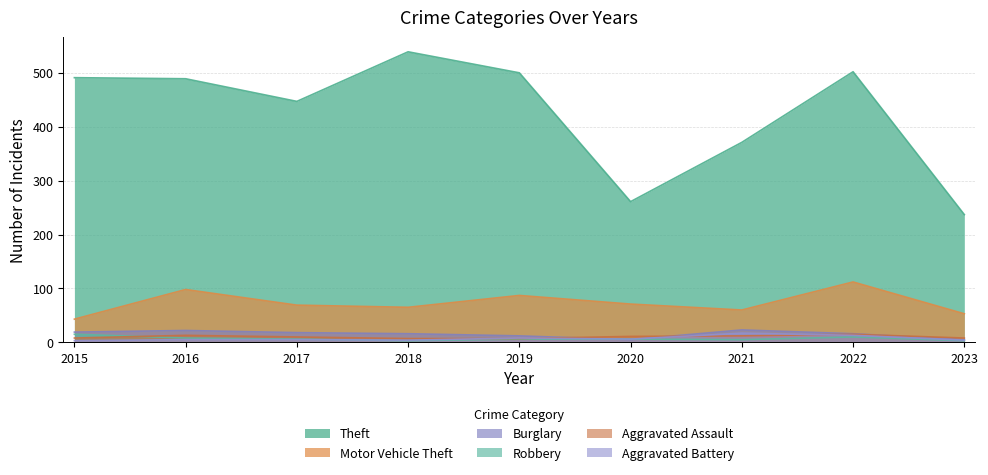

Reading left to right, transcribe all the data shown in this chart.

Theft: 2015=491	2016=489	2017=447	2018=539	2019=500	2020=261	2021=371	2022=502	2023=237
Motor Vehicle Theft: 2015=43	2016=98	2017=69	2018=65	2019=87	2020=71	2021=60	2022=112	2023=53
Burglary: 2015=19	2016=22	2017=18	2018=16	2019=12	2020=5	2021=23	2022=16	2023=5
Robbery: 2015=15	2016=8	2017=6	2018=3	2019=6	2020=6	2021=5	2022=10	2023=3
Aggravated Assault: 2015=8	2016=13	2017=10	2018=7	2019=7	2020=11	2021=12	2022=15	2023=8
Aggravated Battery: 2015=3	2016=5	2017=5	2018=4	2019=8	2020=6	2021=17	2022=13	2023=4